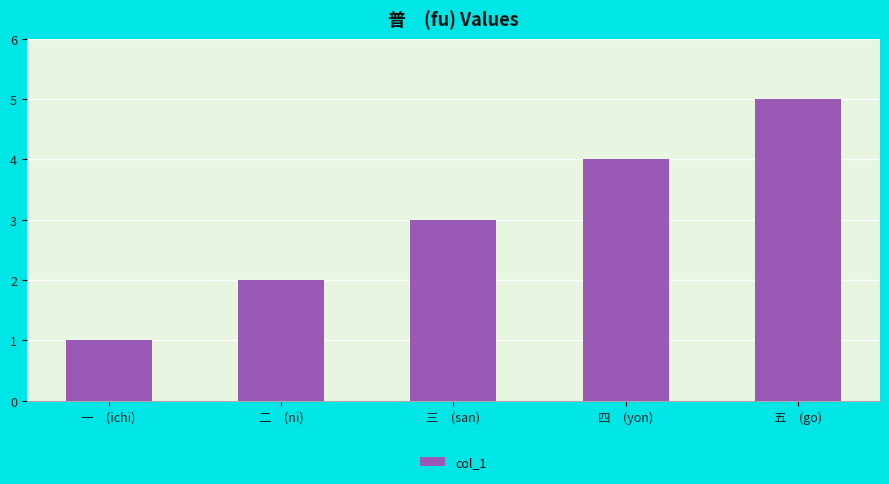

Reading right to left, list all the values displayed in this chart.

5	4	3	2	1